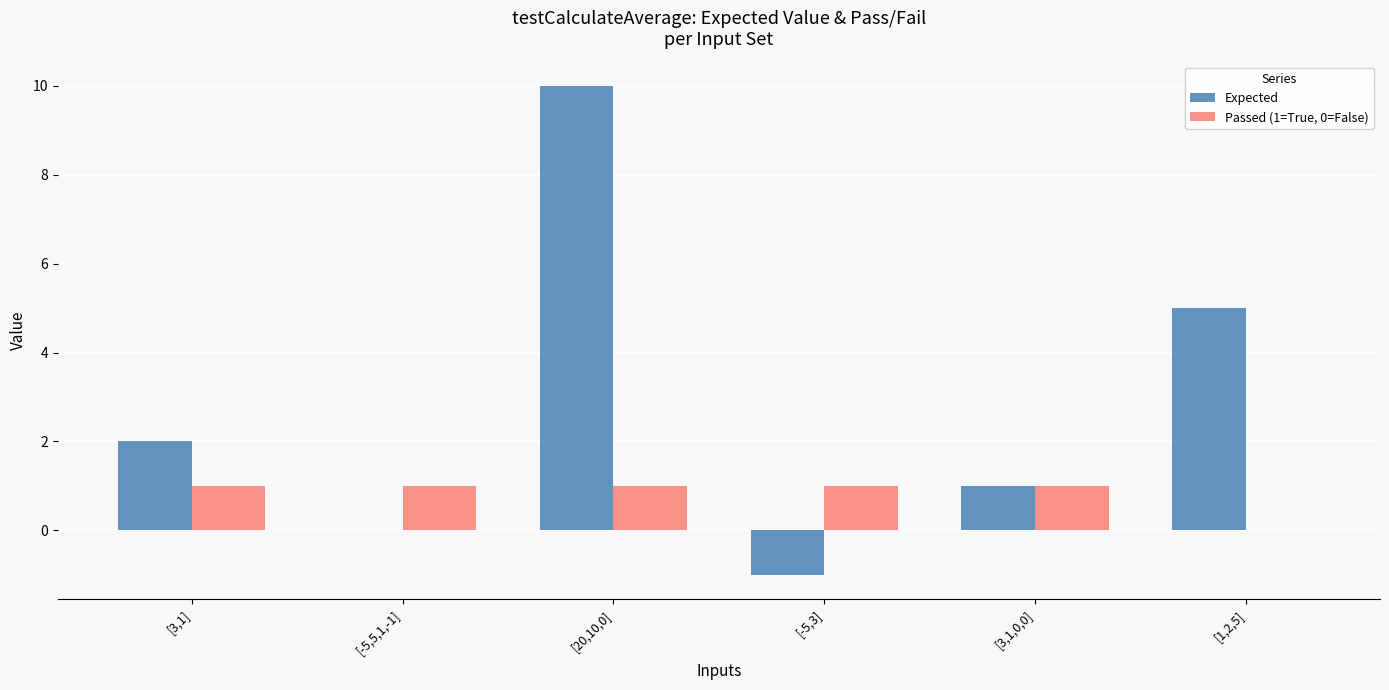

Is it true that Passed (1=True, 0=False) equals 1 at [-5,3]?

True